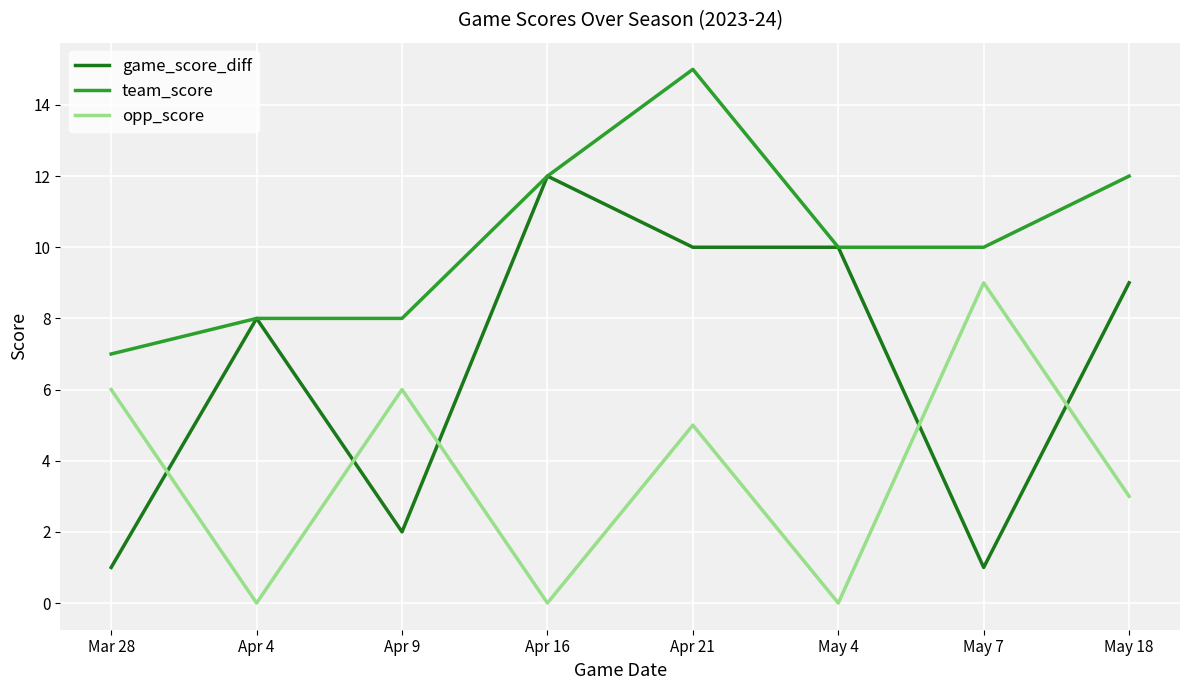

Is it true that team_score equals 10 at May 7?

True